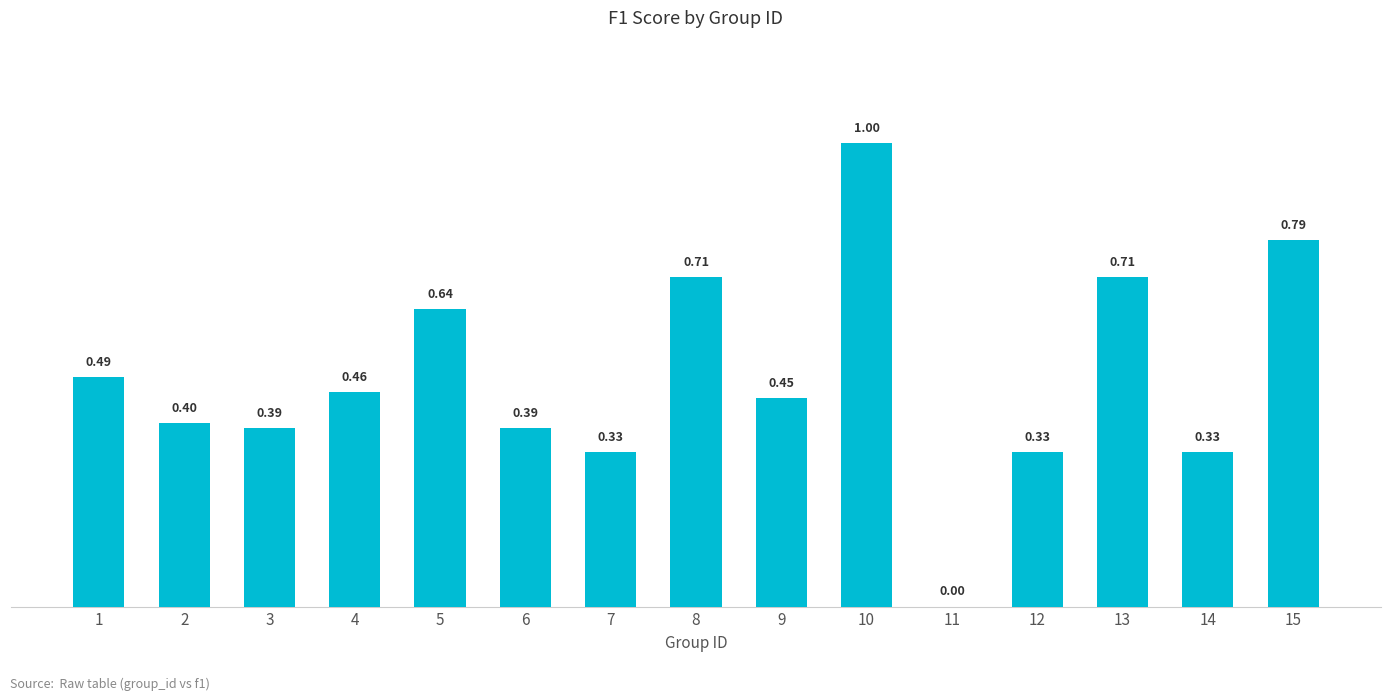

The chart shows a value of 0.9 at 5. True or false?

False